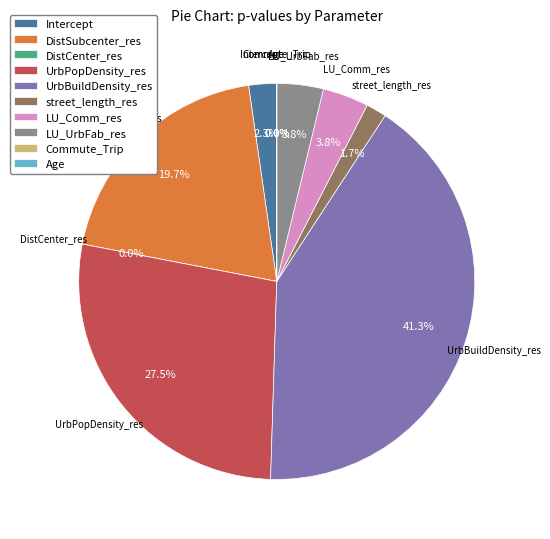

How many slices are in this pie chart?

10